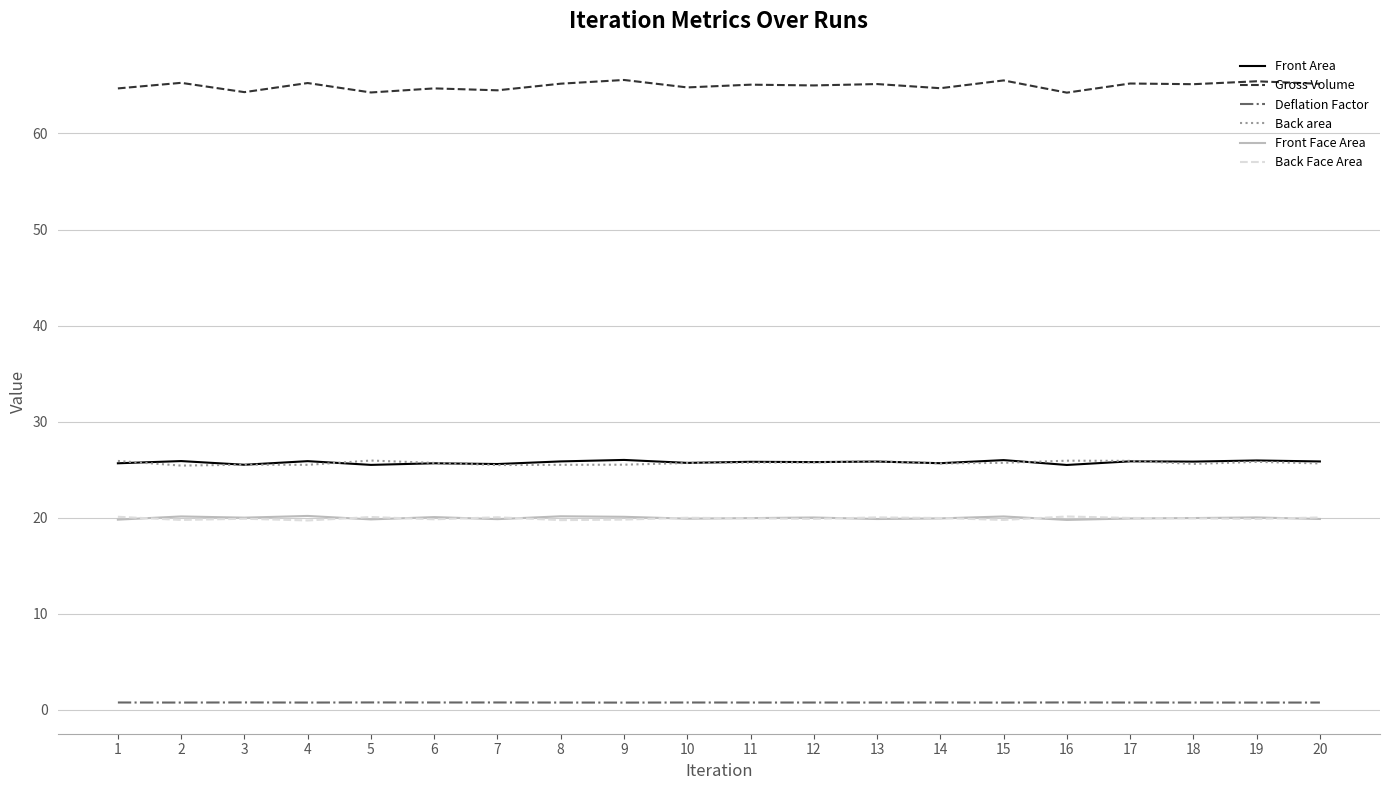

True or false: Front Face Area has more than 0 interior local peaks.

True